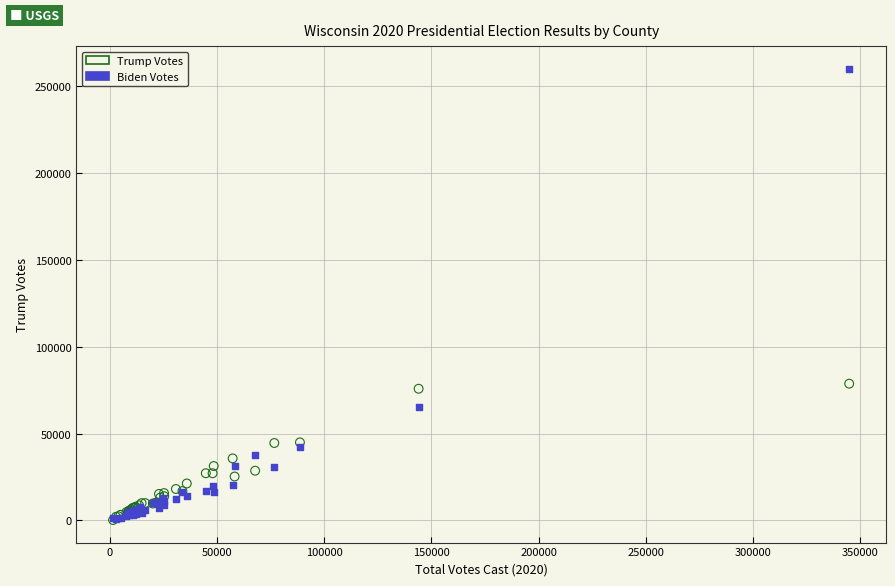

In the Biden Votes series, what Y value is closest to 130469?

65509